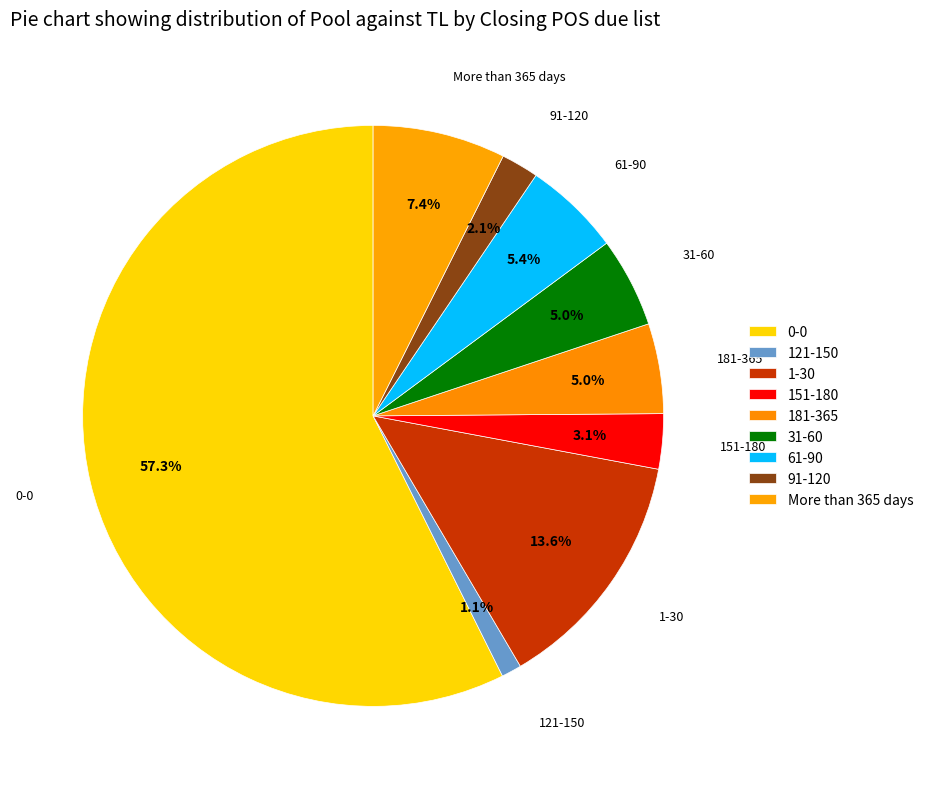

Count the number of slices in the pie.

9